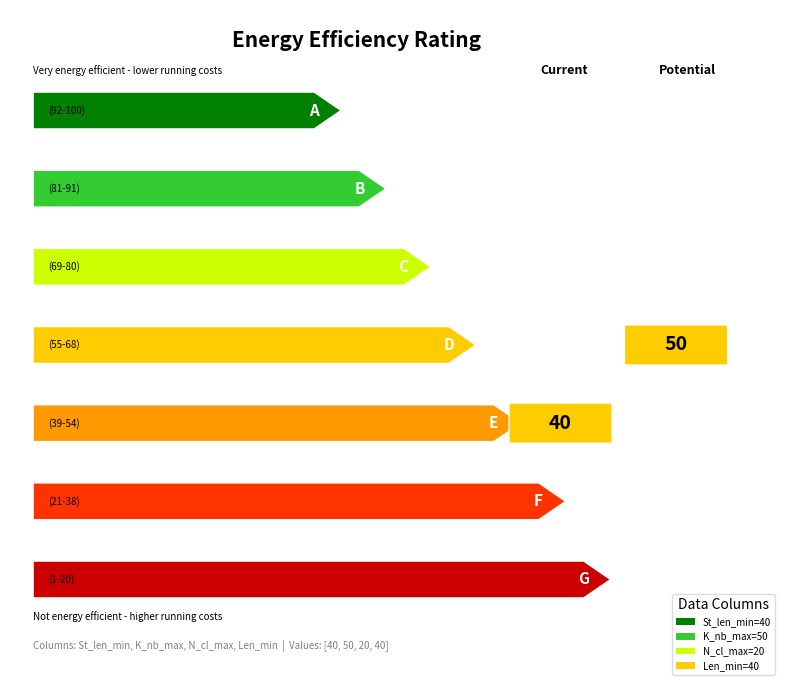

Reading right to left, transcribe all the data shown in this chart.

40	20	50	40